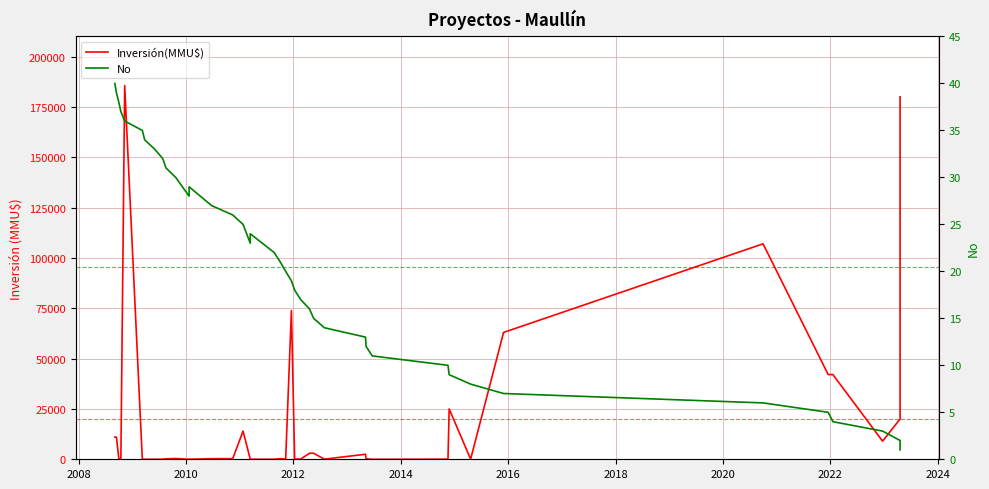

What are all the series names shown in the legend?

Inversión(MMU$), No